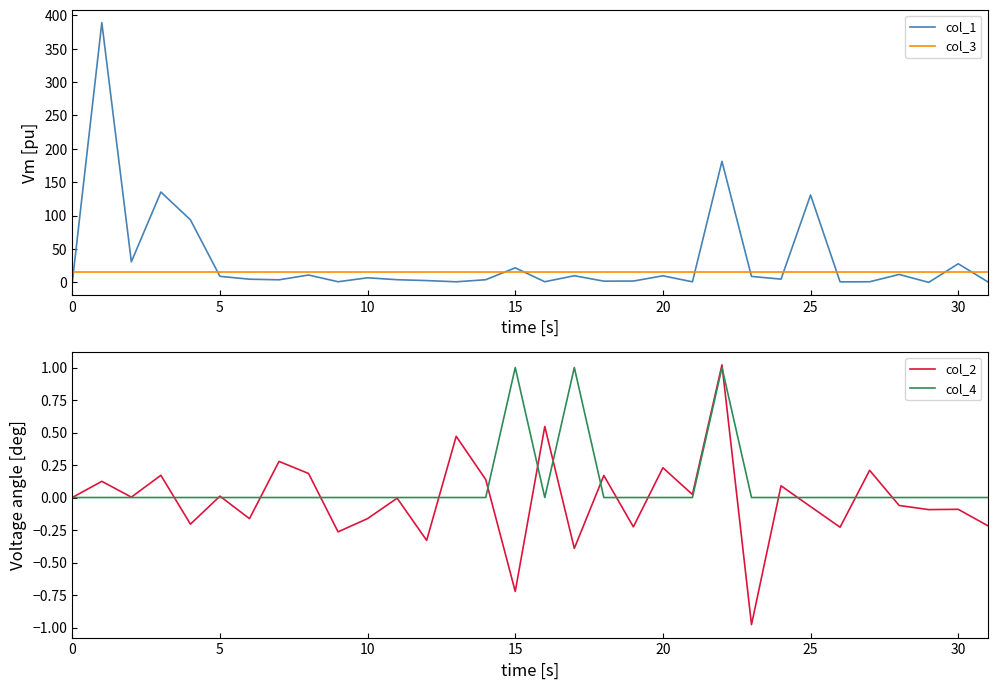

List the series in order of their peak value, lowest first.

col_4, col_2, col_3, col_1